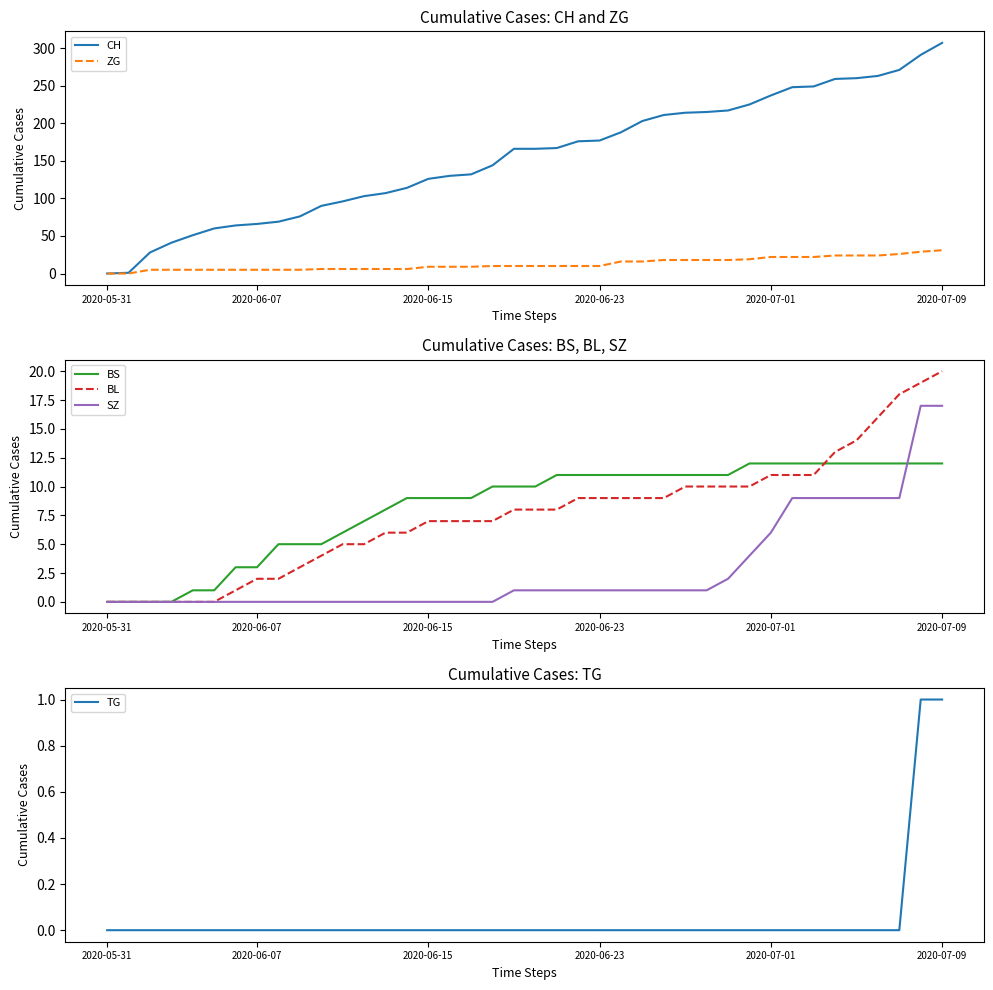

The BL series shows 14 at 35. True or false?

True